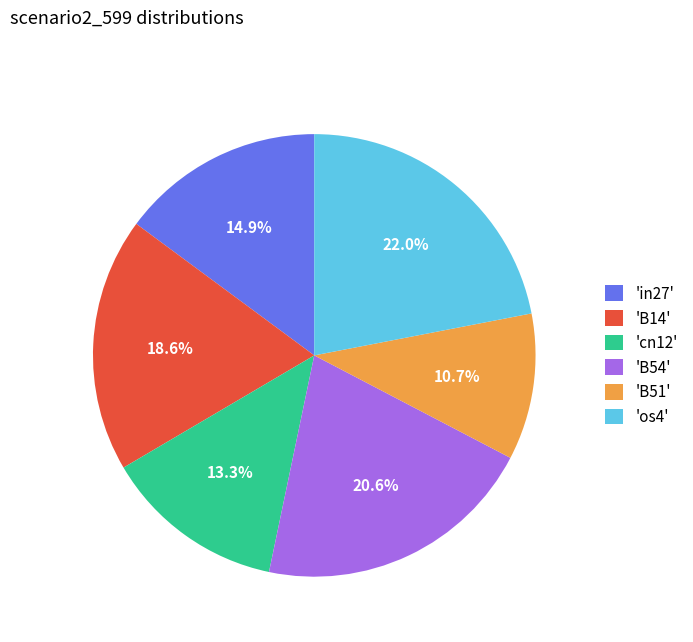

Count the number of slices in the pie.

6